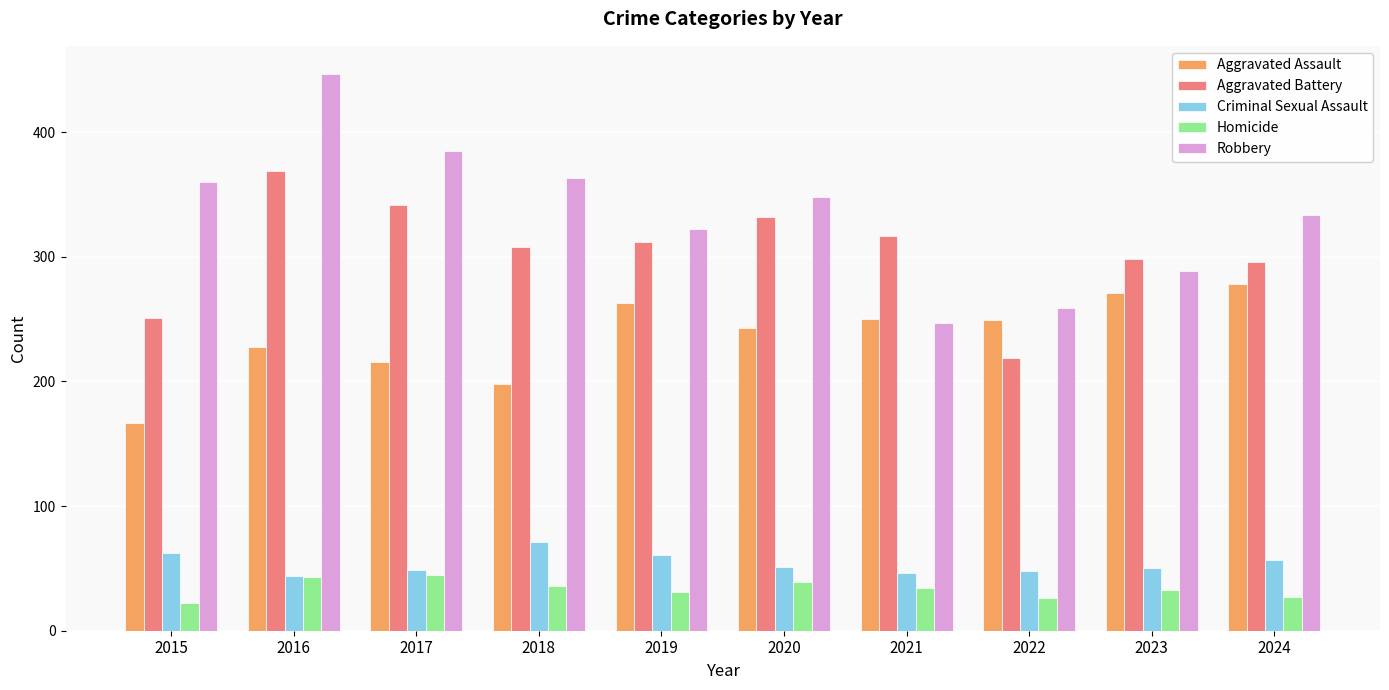

Which series has the largest total across all categories?

Robbery